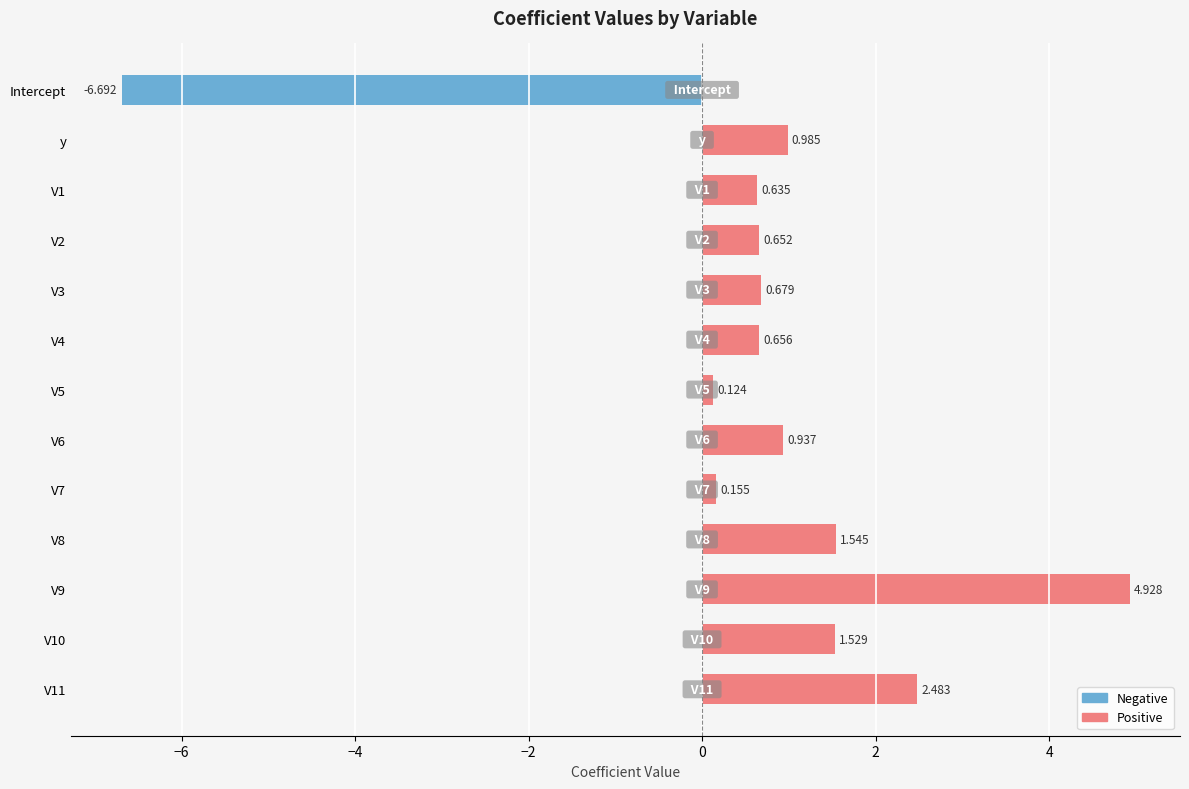

Which category has the lowest value across all series?

Intercept